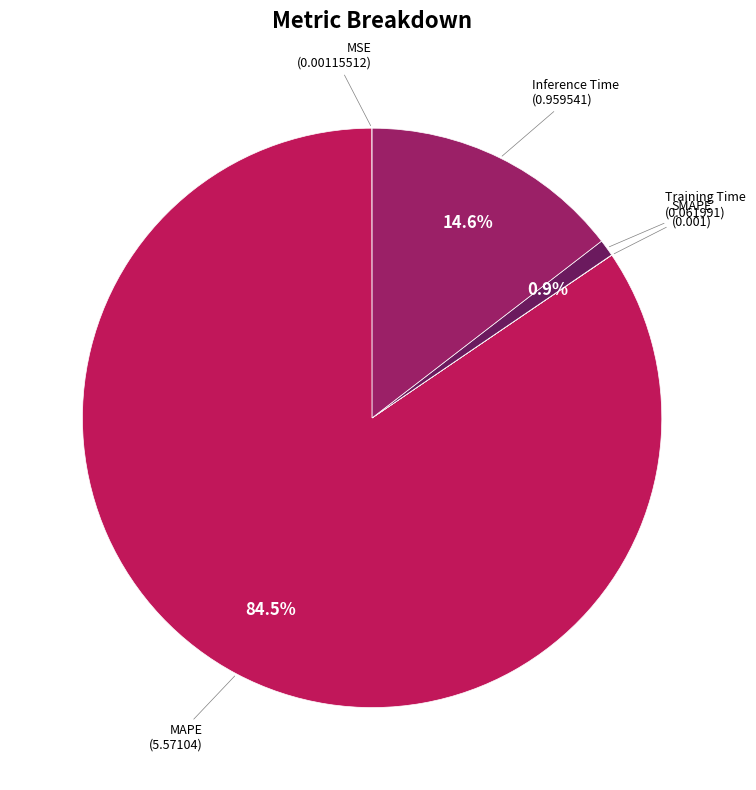

What percentage is the Inference Time slice, to the nearest percent?

15%